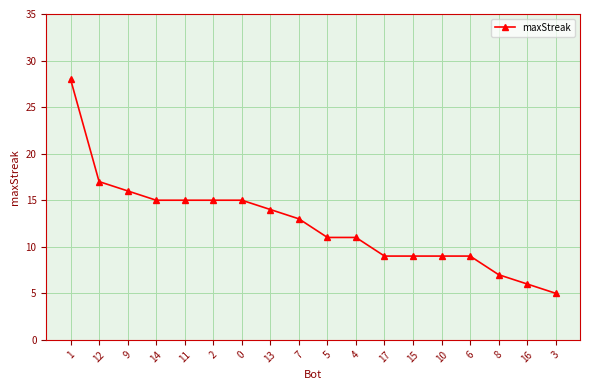

What is the sum of all values?

224